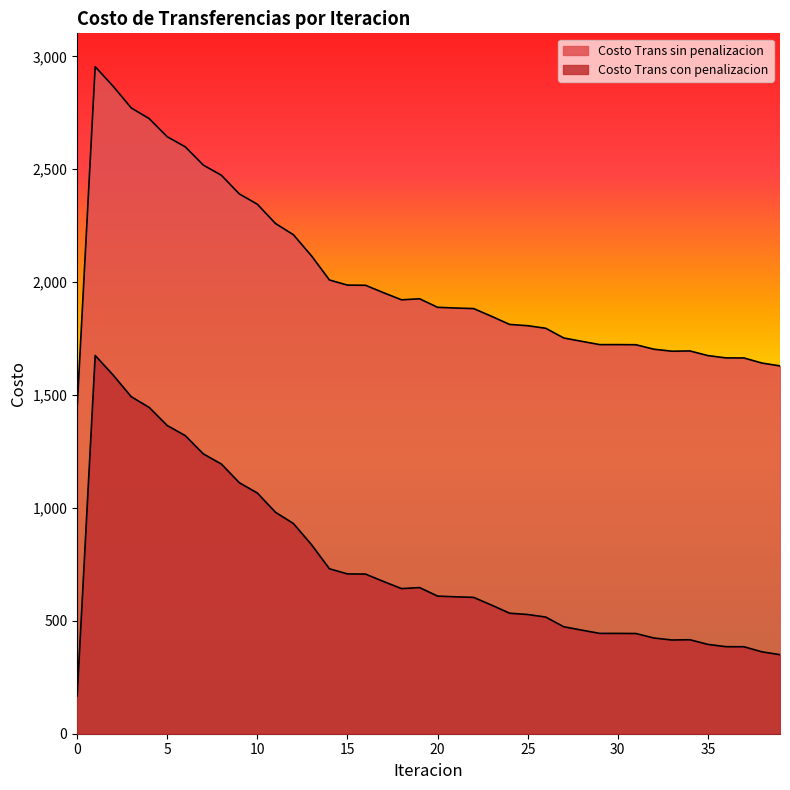

What is the average value of the Costo Trans con penalizacion series?

747.3